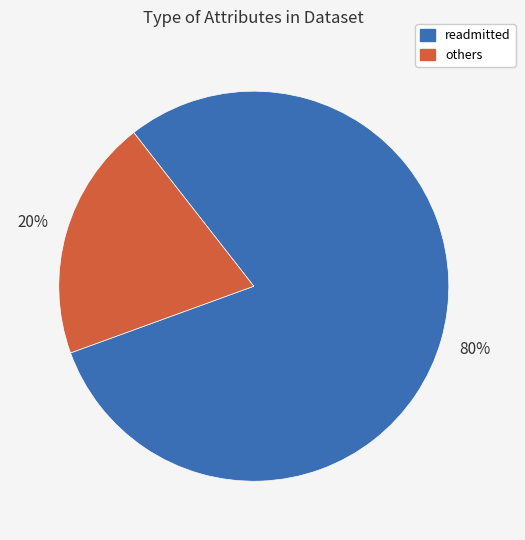

Count the number of slices in the pie.

2